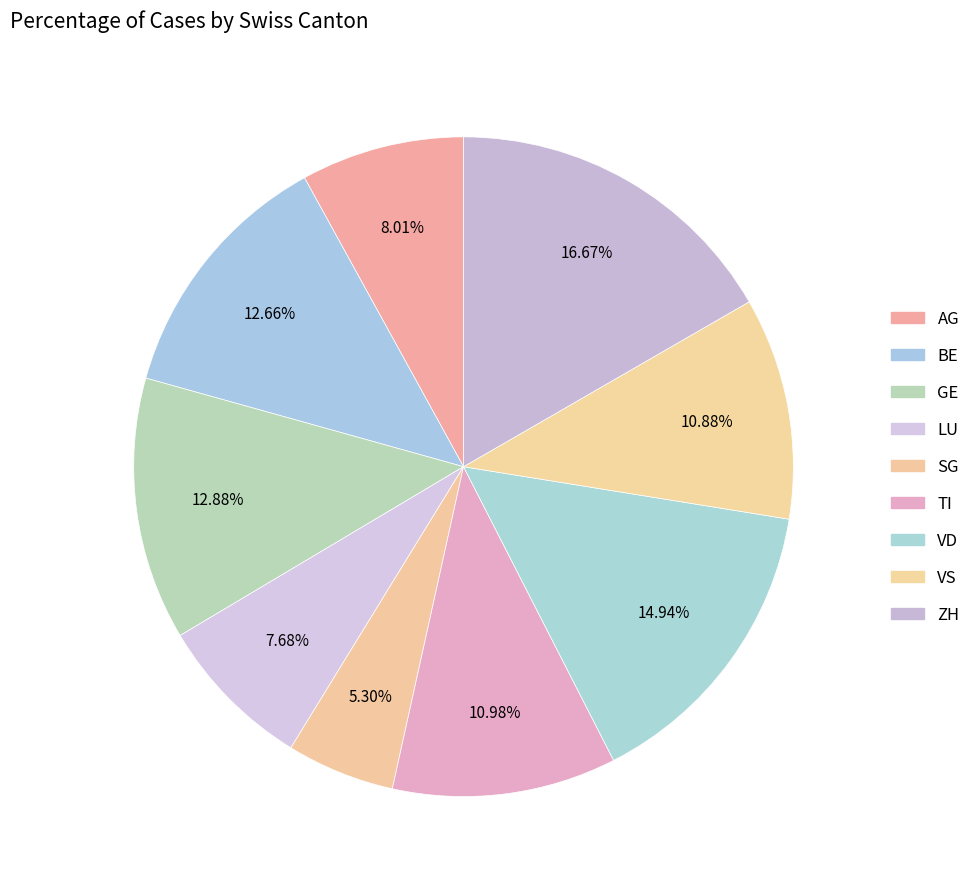

True or false: LU accounts for 2% of the total.

False